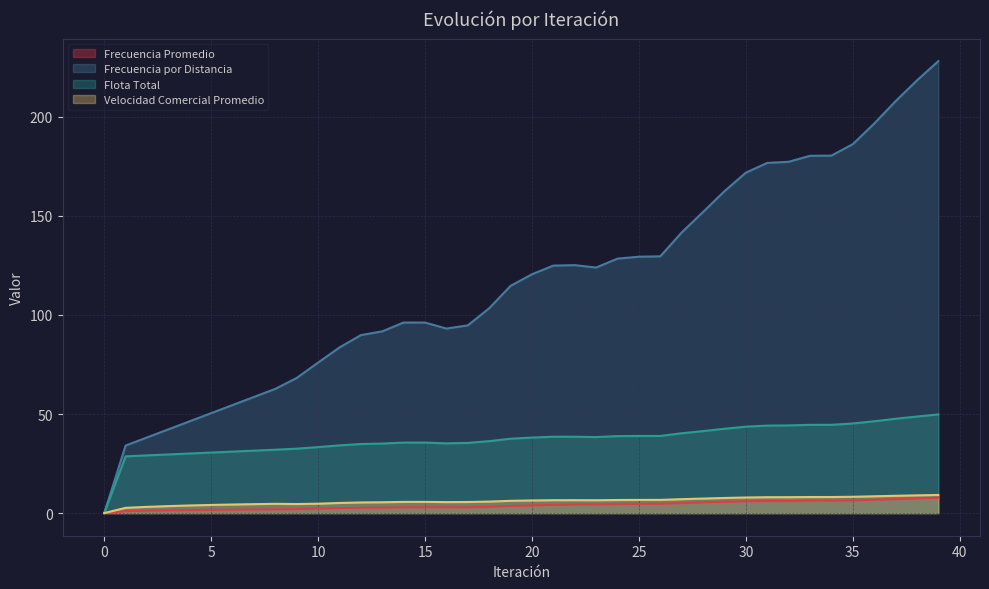

Reading left to right, transcribe all the data shown in this chart.

Frecuencia Promedio: 0=0.0	1=1.0	2=1.2	3=1.4	4=1.5	5=1.6	6=1.7	7=1.8	8=1.9	9=2.0	10=2.3	11=2.5	12=2.7	13=2.8	14=2.9	15=2.9	16=2.9	17=2.9	18=3.2	19=3.6	20=3.9	21=4.1	22=4.3	23=4.3	24=4.5	25=4.7	26=4.7	27=5.0	28=5.4	29=5.7	30=5.9	31=6.1	32=6.1	33=6.3	34=6.3	35=6.3	36=6.7	37=7.0	38=7.4	39=7.7
Frecuencia por Distancia: 0=0.0	1=34.1	2=38.2	3=42.3	4=46.4	5=50.4	6=54.5	7=58.6	8=62.7	9=68.2	10=76.0	11=83.6	12=89.8	13=91.7	14=96.2	15=96.2	16=93.1	17=94.7	18=103.4	19=114.7	20=120.5	21=124.9	22=125.1	23=123.9	24=128.4	25=129.4	26=129.6	27=141.6	28=151.9	29=162.4	30=171.8	31=176.7	32=177.3	33=180.3	34=180.4	35=186.1	36=196.5	37=207.8	38=218.3	39=228.0
Flota Total: 0=0.0	1=28.6	2=29.1	3=29.6	4=30.1	5=30.6	6=31.0	7=31.5	8=32.0	9=32.5	10=33.3	11=34.2	12=34.9	13=35.1	14=35.6	15=35.6	16=35.2	17=35.4	18=36.3	19=37.5	20=38.1	21=38.6	22=38.5	23=38.4	24=38.9	25=38.9	26=38.9	27=40.3	28=41.4	29=42.6	30=43.6	31=44.2	32=44.3	33=44.5	34=44.6	35=45.2	36=46.3	37=47.6	38=48.7	39=49.8
Velocidad Comercial Promedio: 0=0.0	1=2.7	2=3.2	3=3.5	4=3.9	5=4.1	6=4.3	7=4.5	8=4.7	9=4.6	10=4.8	11=5.1	12=5.4	13=5.5	14=5.7	15=5.7	16=5.6	17=5.6	18=5.8	19=6.2	20=6.4	21=6.5	22=6.5	23=6.5	24=6.6	25=6.7	26=6.7	27=7.0	28=7.3	29=7.6	30=7.9	31=8.0	32=8.0	33=8.1	34=8.1	35=8.2	36=8.5	37=8.7	38=9.0	39=9.2